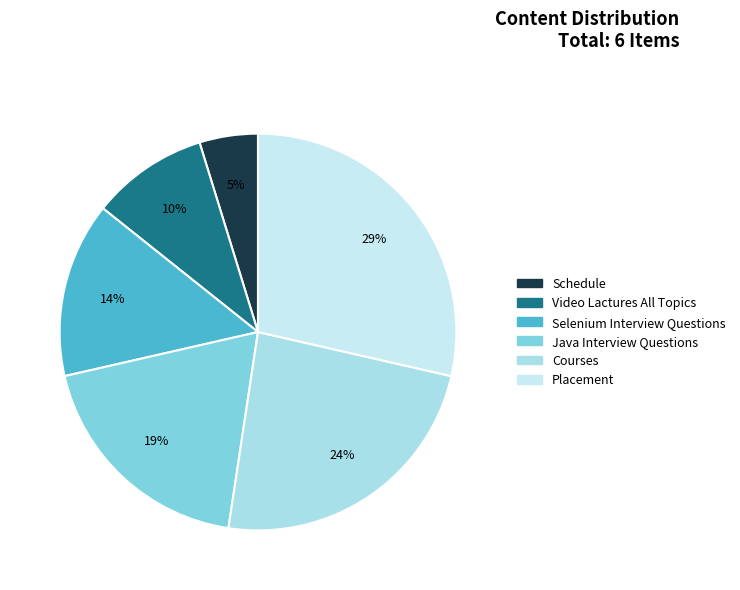

What percentage is the Placement slice, to the nearest percent?

29%